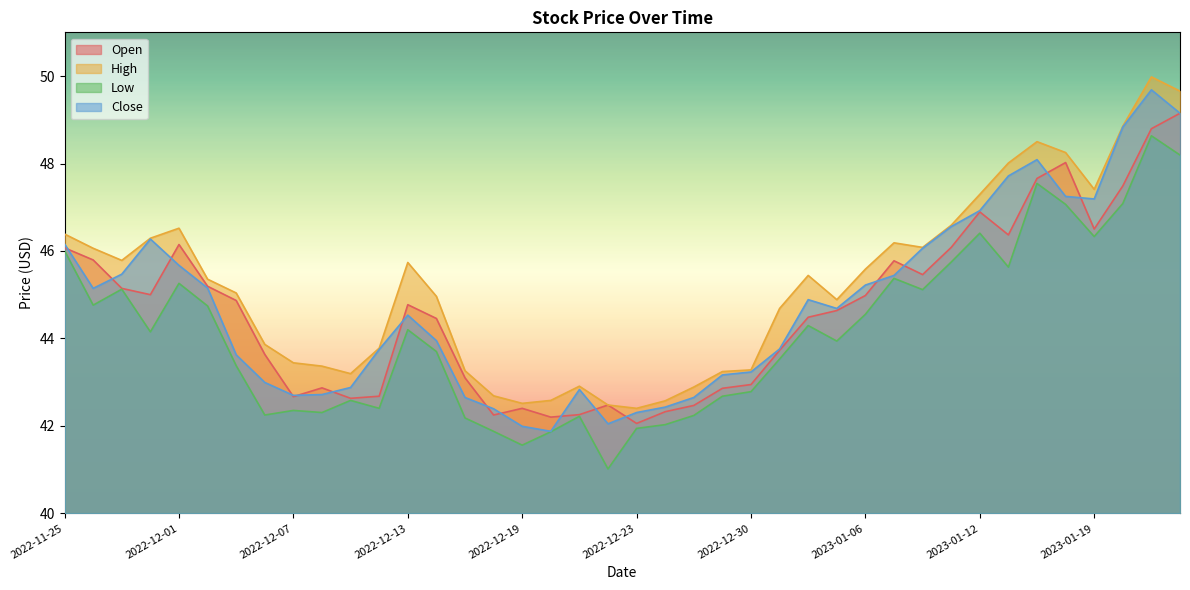

How many values in the Close series are below 44?

19